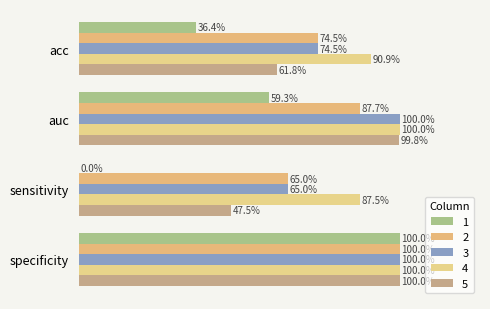

What is the highest value of the 1 series?

1.0